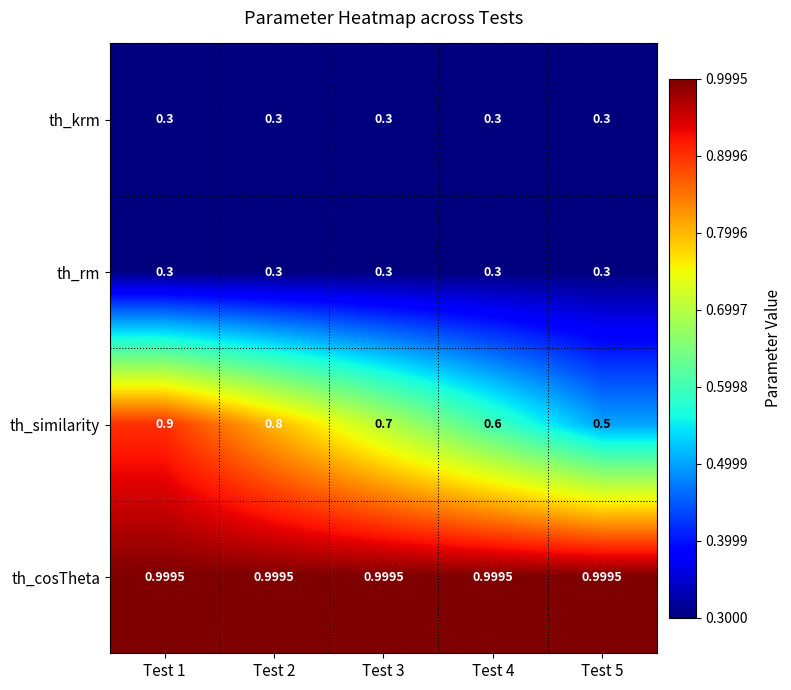

Which series has the largest total across all categories?

th_cosTheta